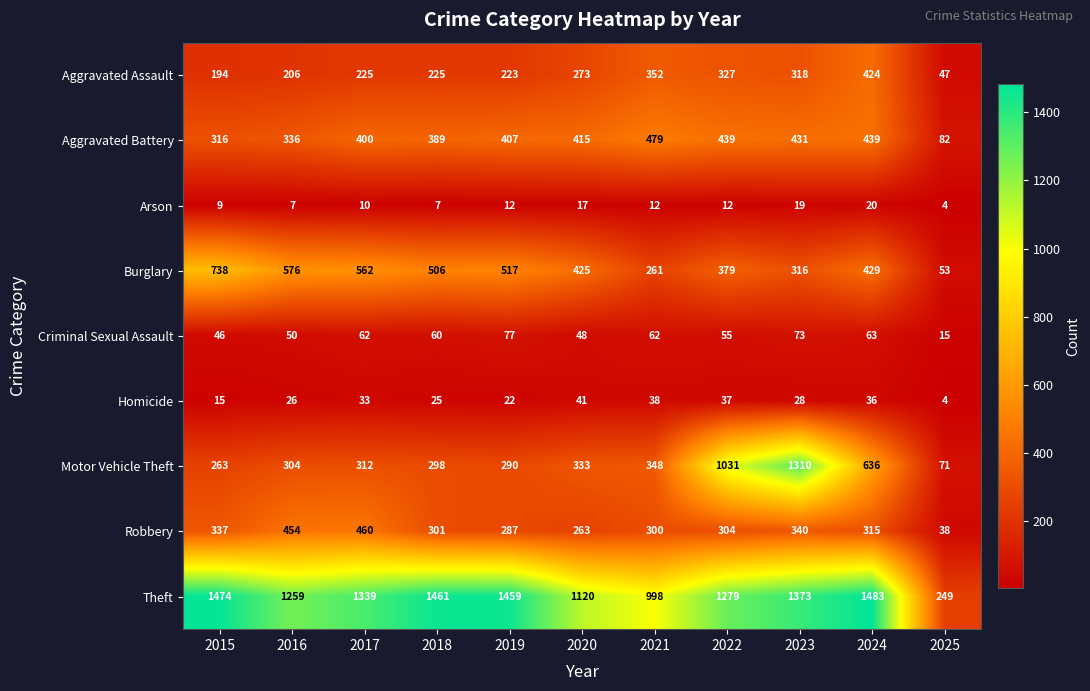

What is the sum of the Robbery values at 2022 and 2020?

567